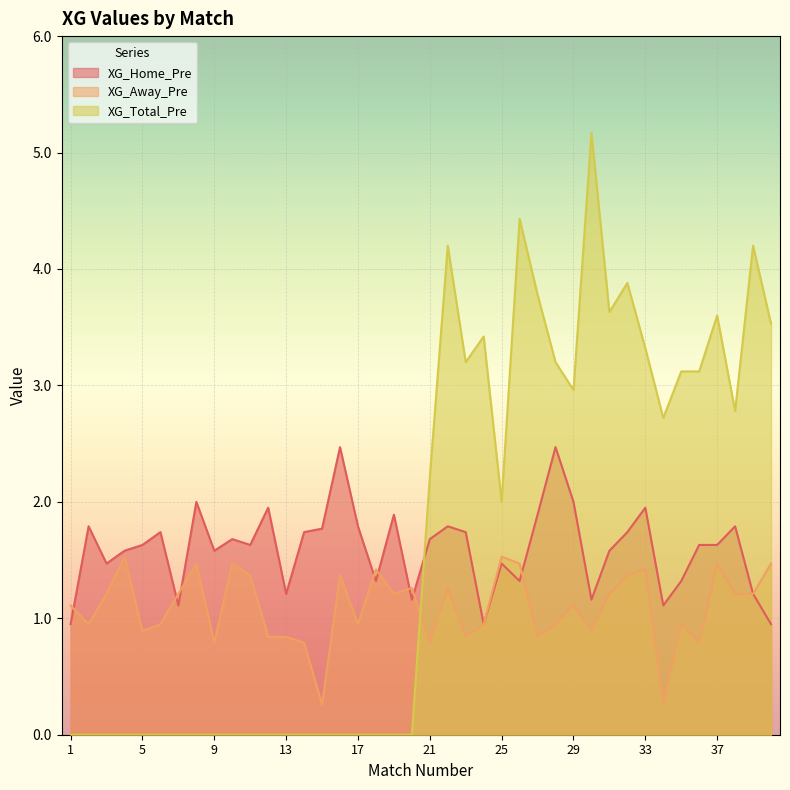

Between which two adjacent categories do XG_Home_Pre and XG_Away_Pre first intersect?

1 and 2